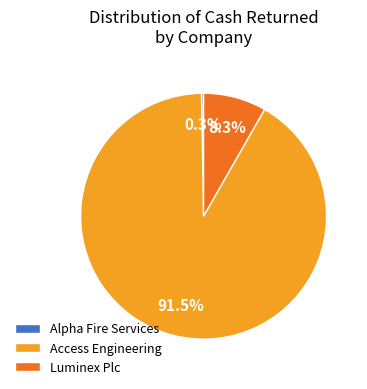

What portion of the pie excludes Luminex Plc?

91.7%